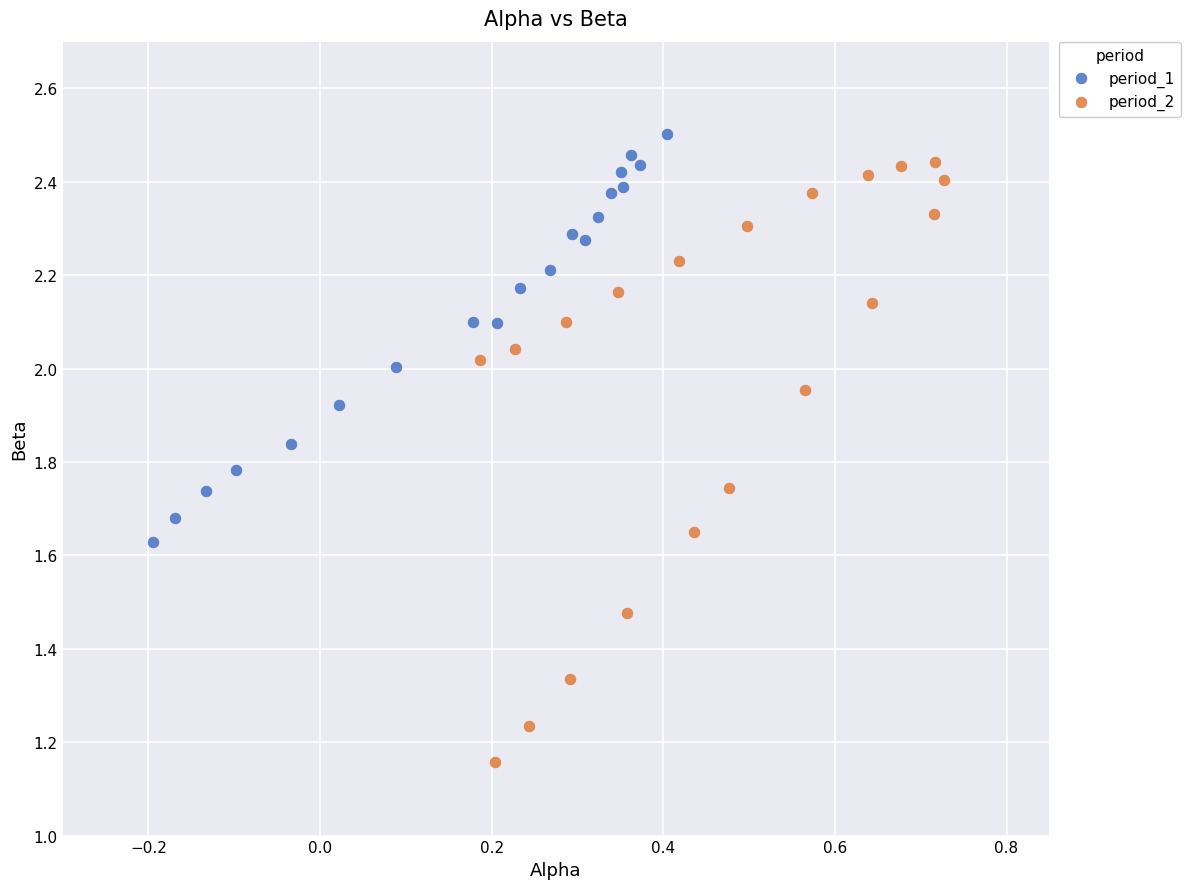

Which series contains the lowest Y value?

period_2